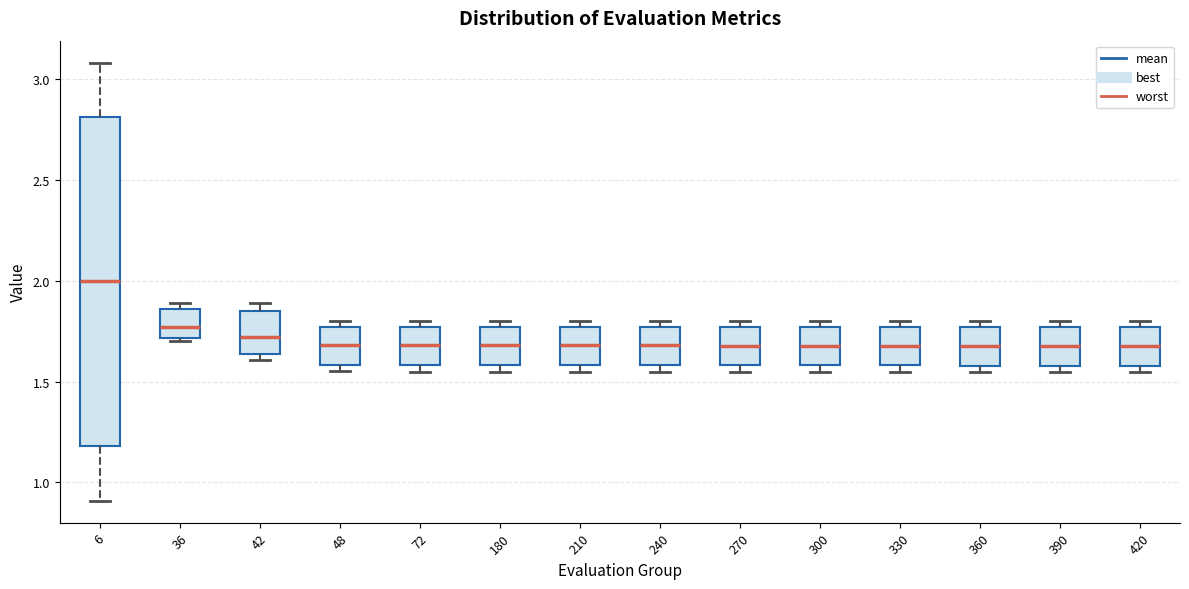

Comparing the boxes themselves (not the whiskers), which one is the tallest?

6